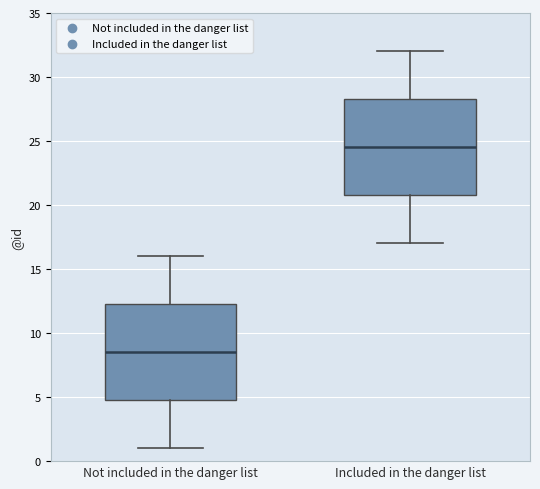

Where is the upper edge of the box for Not included in the danger list on the y-axis? The values are not printed on the chart, so give them approximately, as read against the axis.

12.5